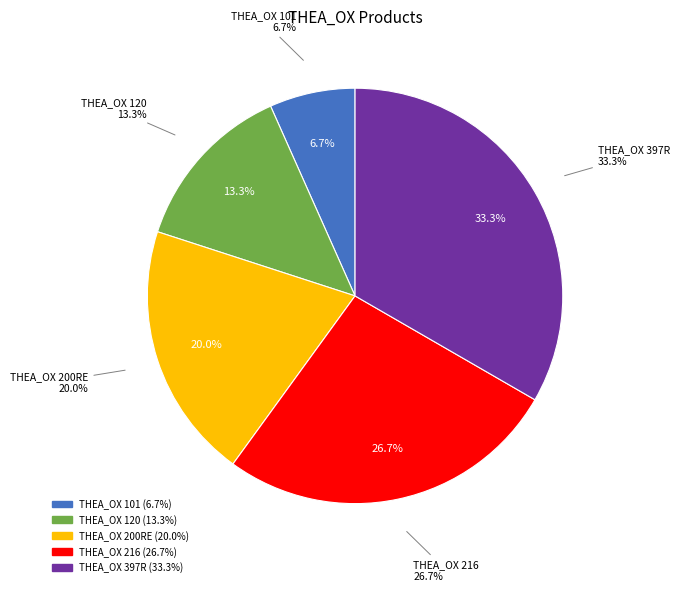

How many segments does this pie chart have?

5